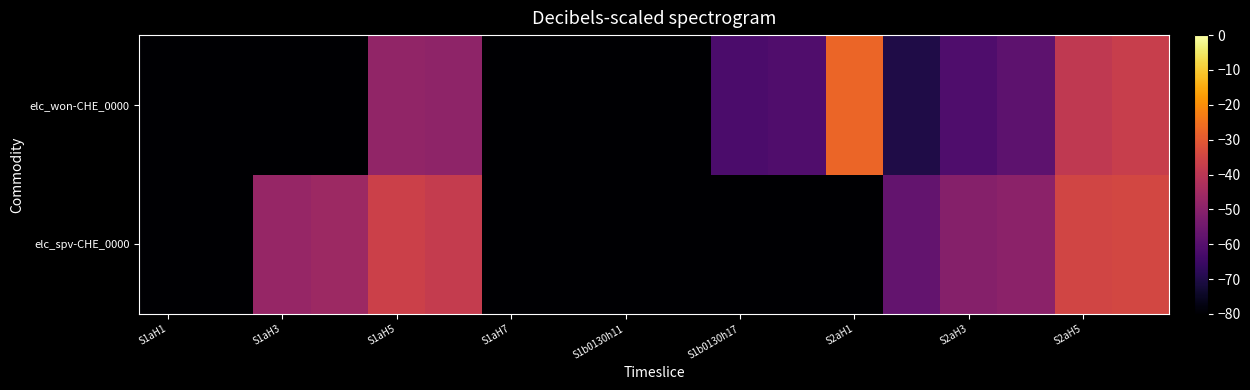

What is the smallest value displayed?

-80.0